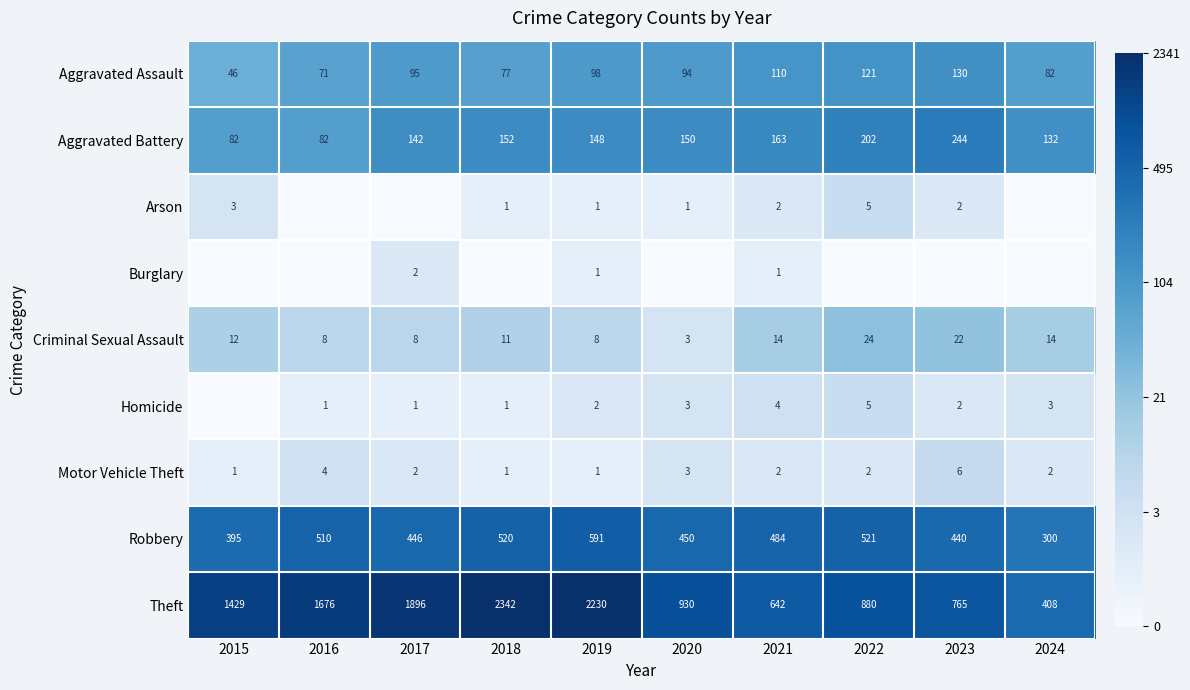

List the labels in order of Aggravated Assault value, smallest first.

2015, 2016, 2018, 2024, 2020, 2017, 2019, 2021, 2022, 2023